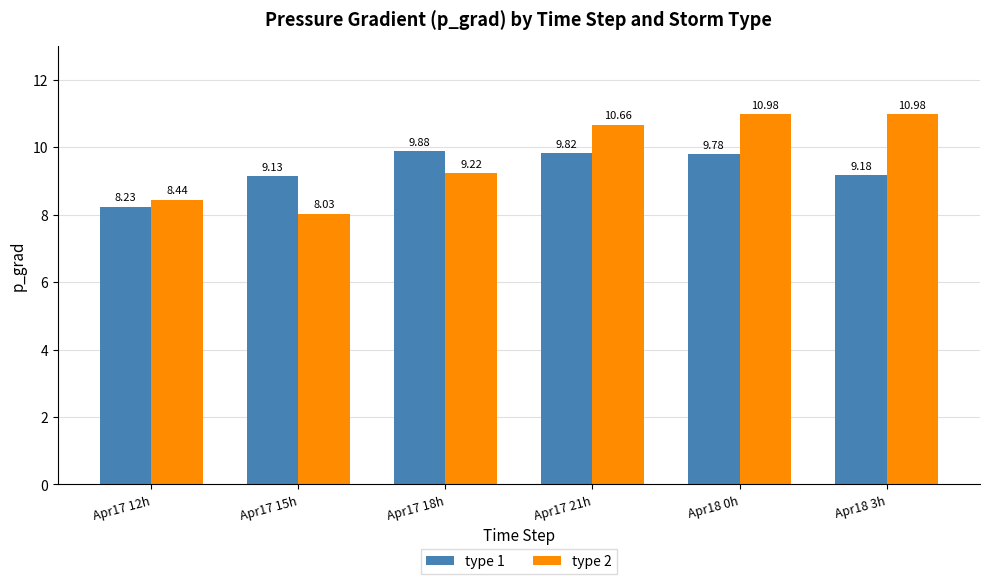

What is the difference between the maximum and second lowest values in the type 1 series?

0.7